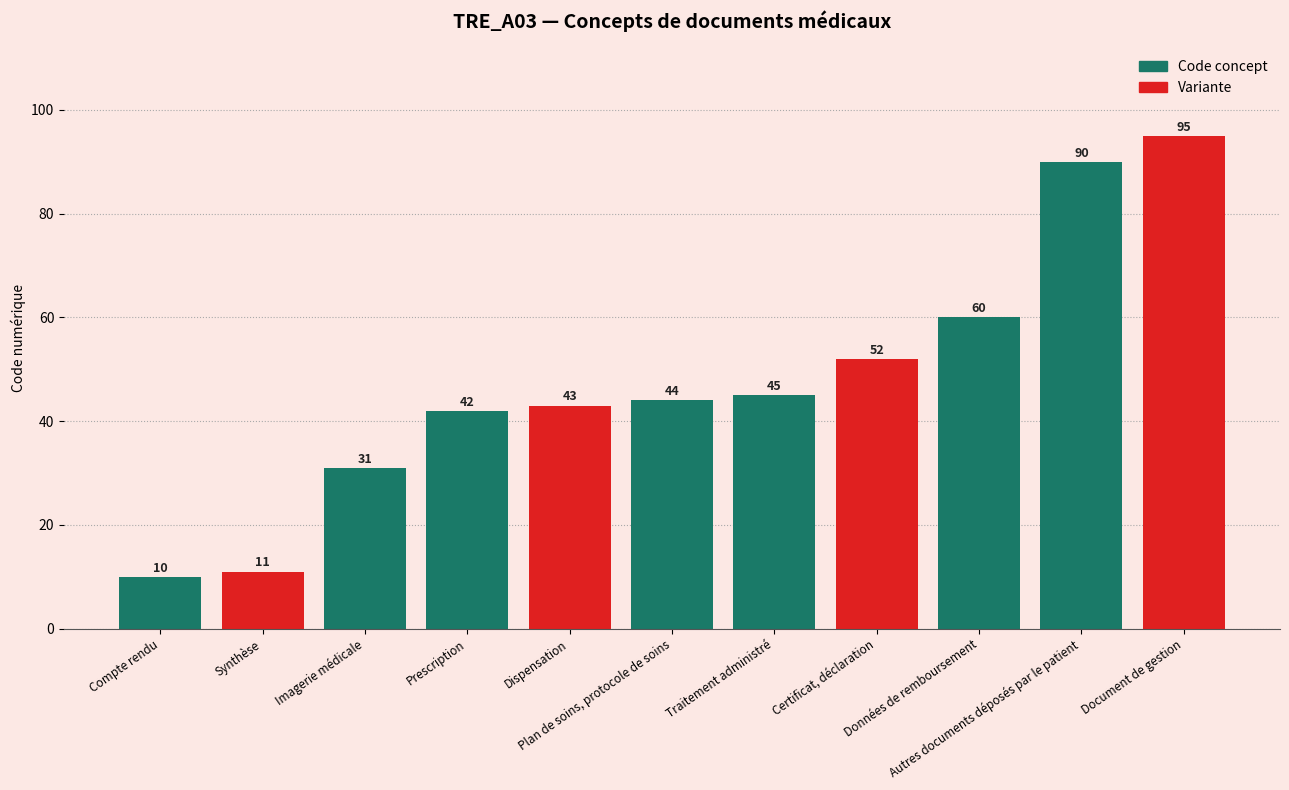

Which category has the highest value across all series?

Document de gestion